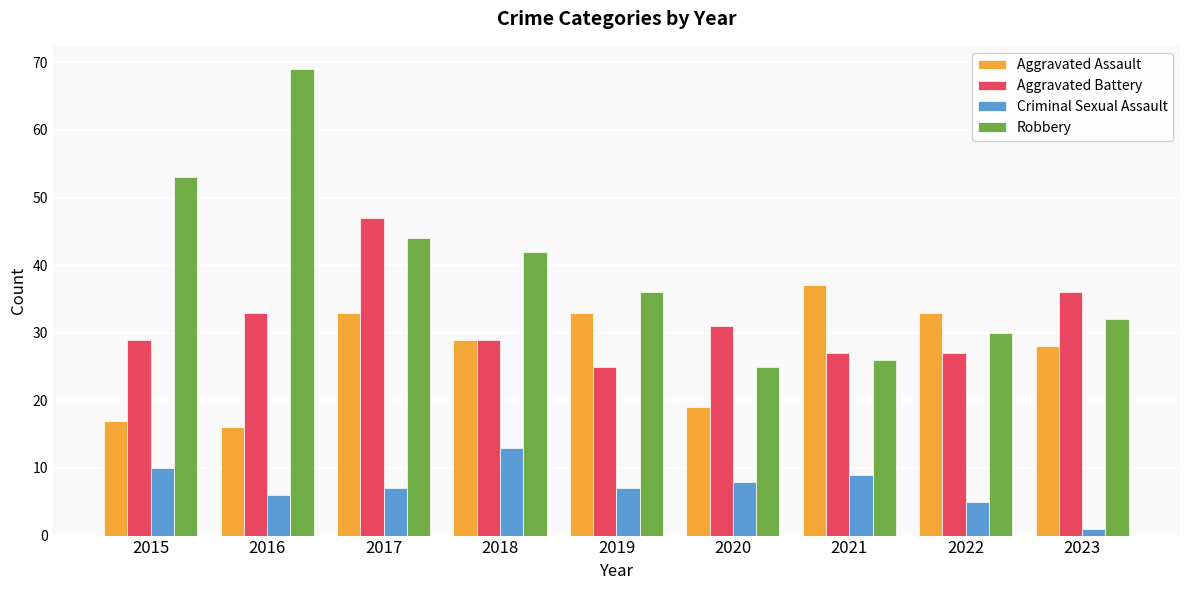

Is it true that Aggravated Assault equals 29 at 2018?

True